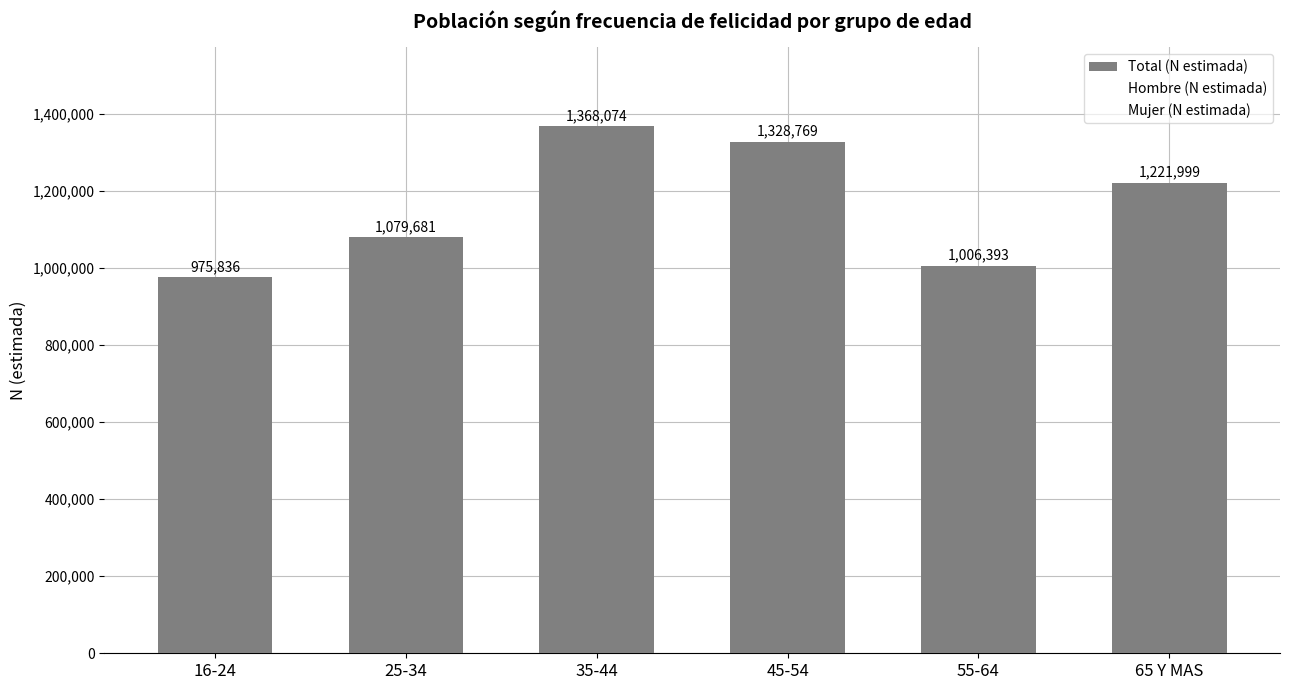

Which label corresponds to the smallest value in the chart?

16-24